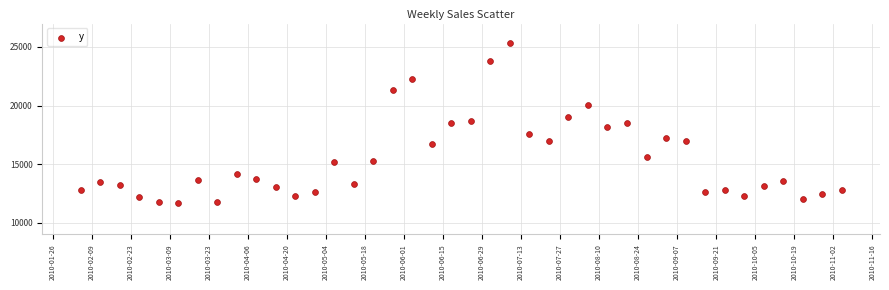

What is the range of Y values (max minus min)?

13642.4